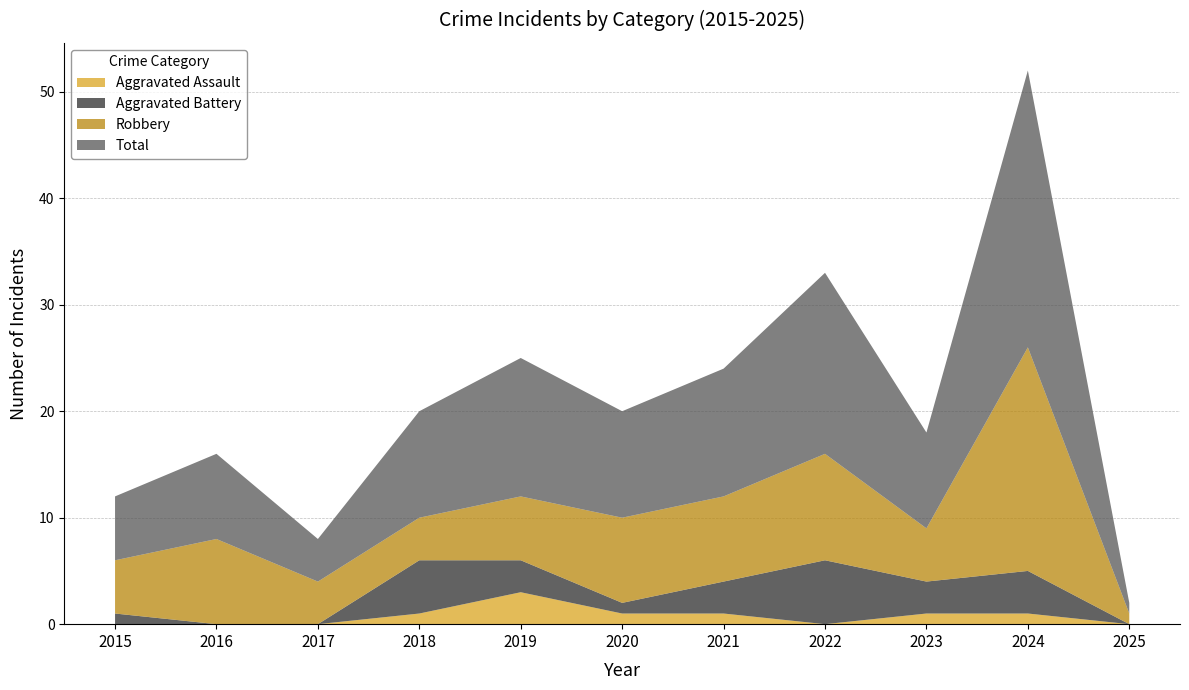

Reading left to right, what are all the values shown in this chart?

Aggravated Assault: 2015=0	2016=0	2017=0	2018=1	2019=3	2020=1	2021=1	2022=0	2023=1	2024=1	2025=0
Aggravated Battery: 2015=1	2016=0	2017=0	2018=5	2019=3	2020=1	2021=3	2022=6	2023=3	2024=4	2025=0
Robbery: 2015=5	2016=8	2017=4	2018=4	2019=6	2020=8	2021=8	2022=10	2023=5	2024=21	2025=1
Total: 2015=6	2016=8	2017=4	2018=10	2019=13	2020=10	2021=12	2022=17	2023=9	2024=26	2025=1